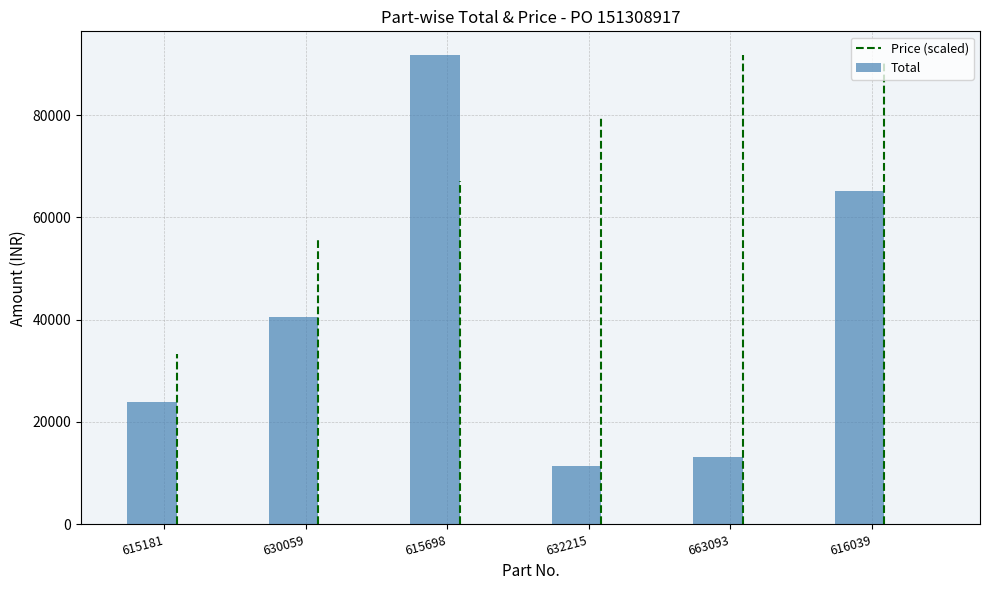

How many bars are there in total?

6